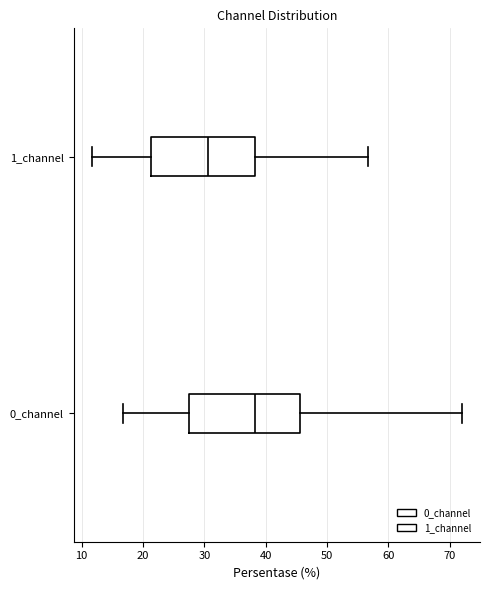

Reading bottom to top, transcribe this box plot: for each box, give where its median line is, the range the box spans, and where its two whiskers end, as read against the x-axis. The values are not printed on the chart, so give them approximately, as read against the axis.

0_channel: median 38, box 27 to 46, whiskers 17 to 72
1_channel: median 31, box 21 to 38, whiskers 12 to 57